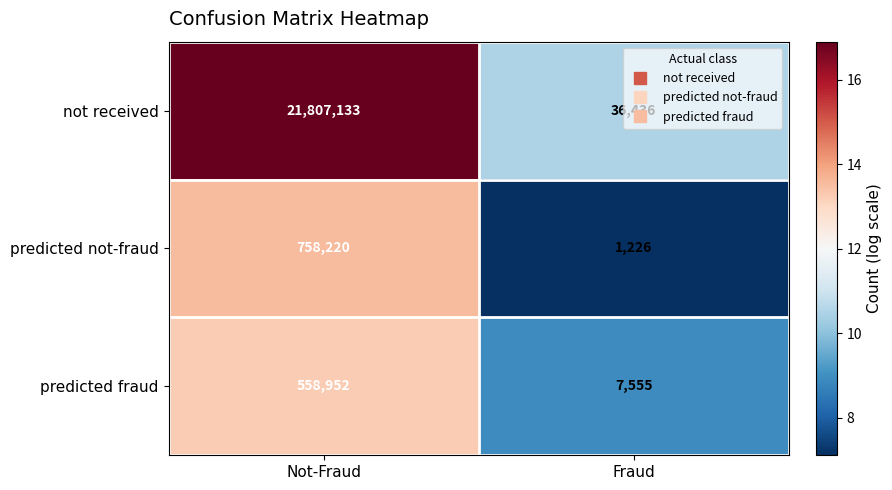

List the series in order of their peak value, highest first.

not received, predicted not-fraud, predicted fraud